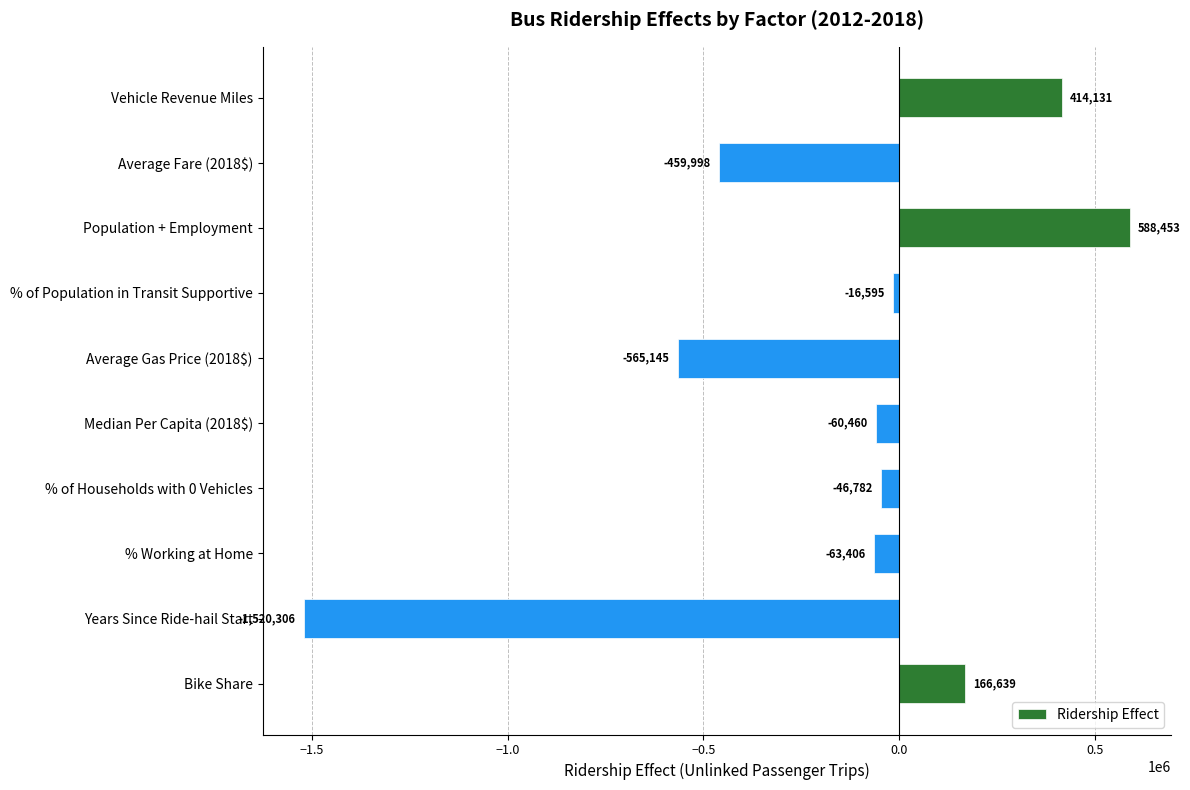

At which label is the value closest to -465926?

Average Fare (2018$)